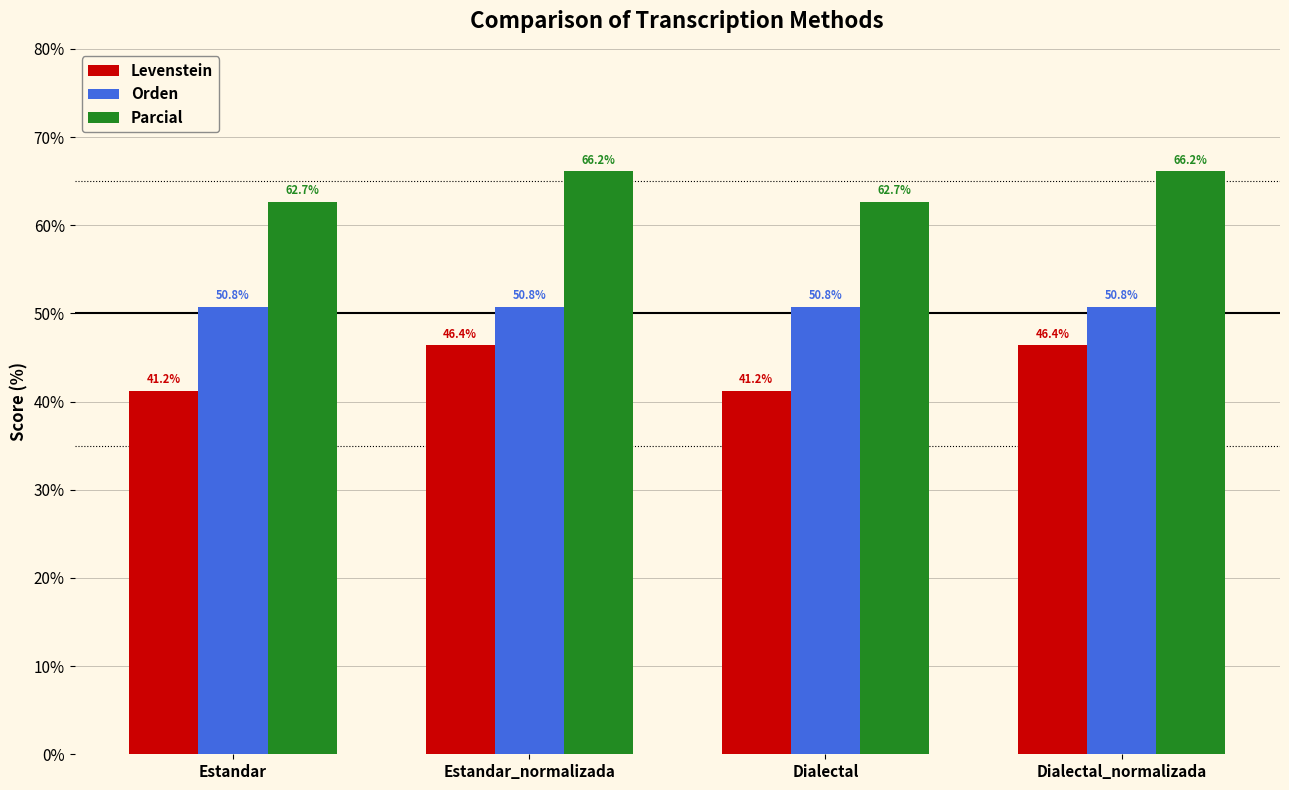

The value of Parcial at Dialectal is 26.1. True or false?

False